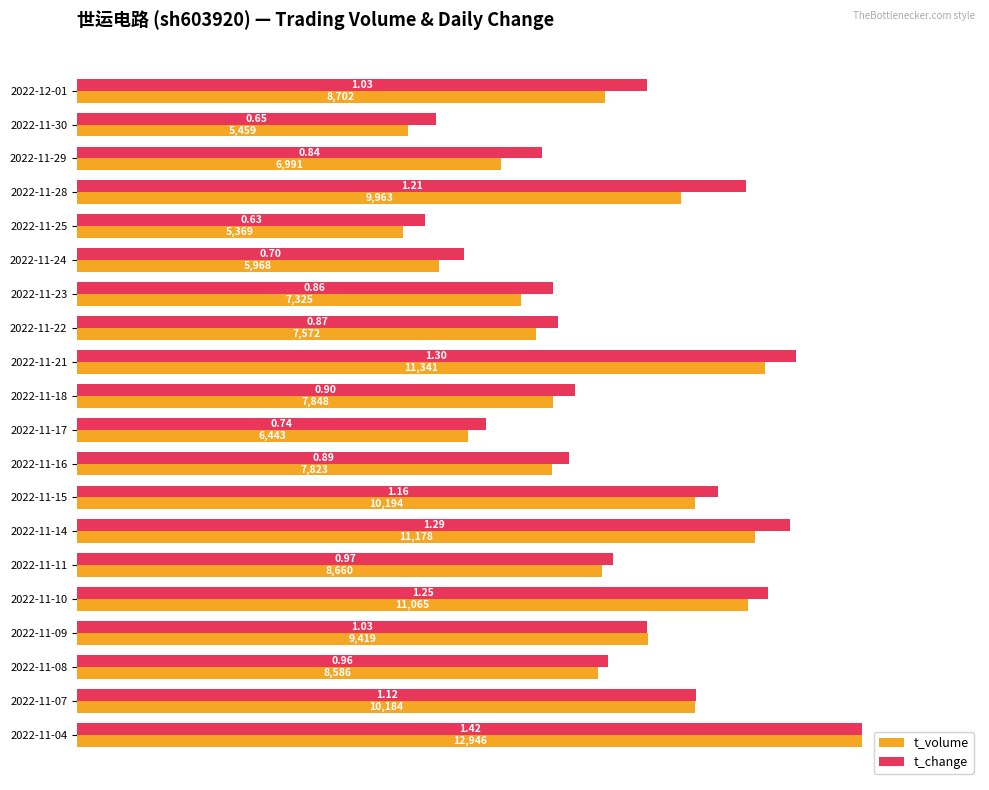

What are all the series names shown in the legend?

t_volume, t_change